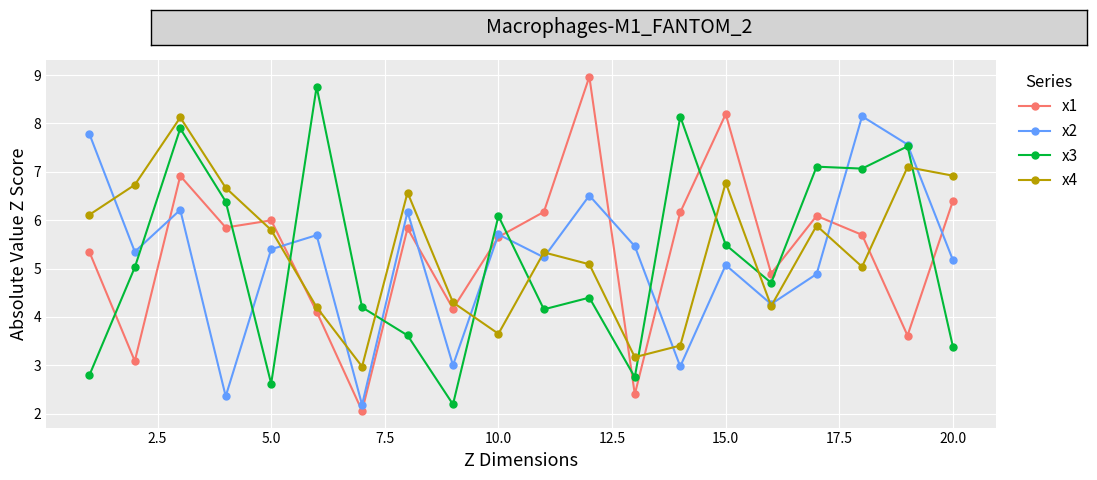

What is the maximum value for x2?

8.1